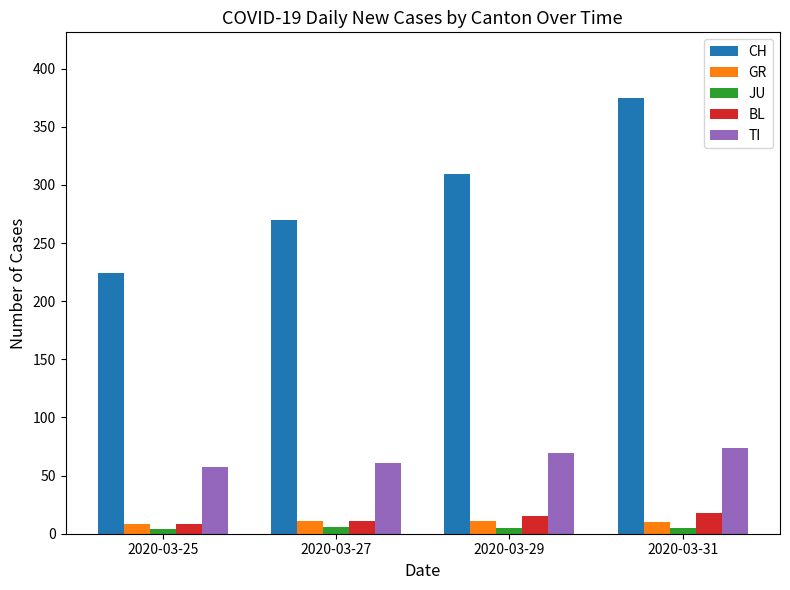

What is the average value of the GR series?

10